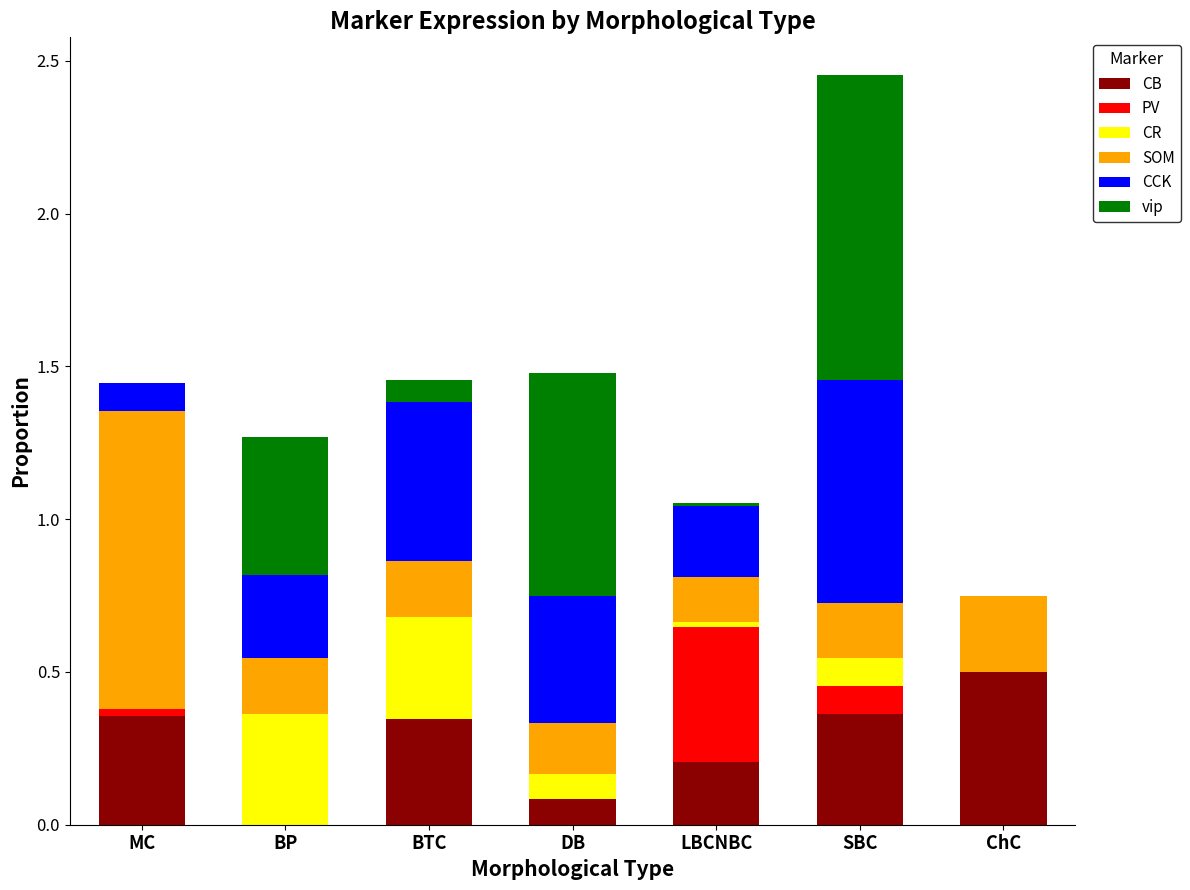

What is the total value across all series at BTC?

1.5